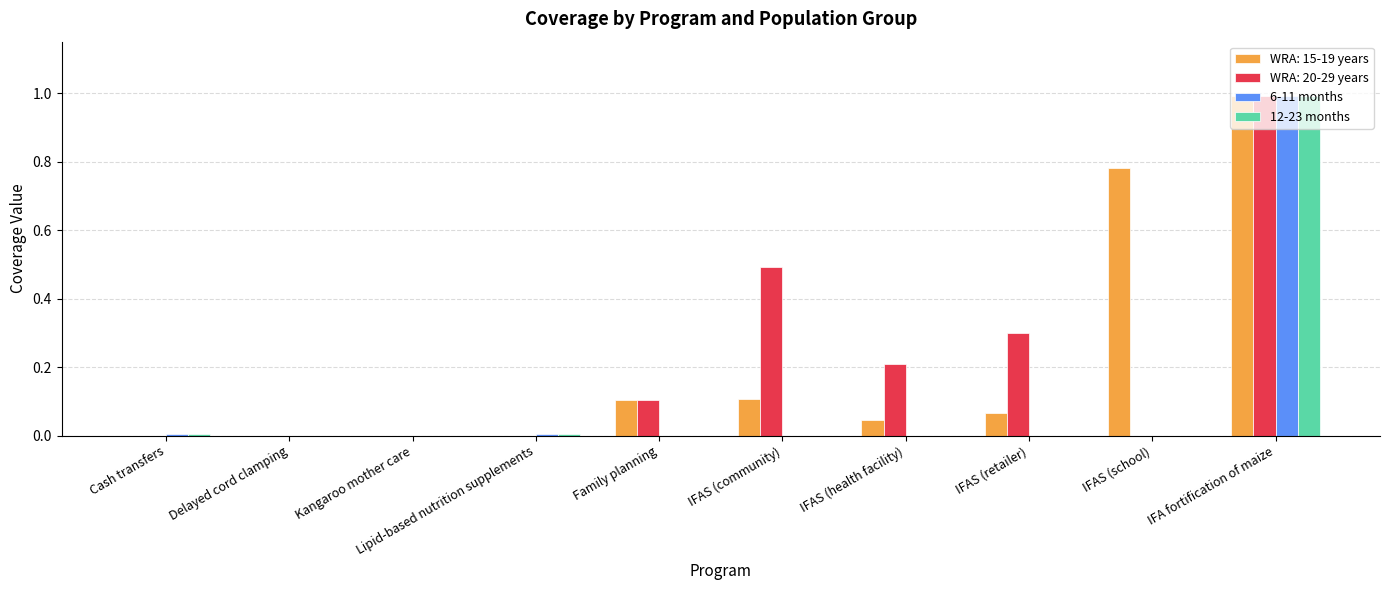

What is the sum of all 12-23 months values?

1.0